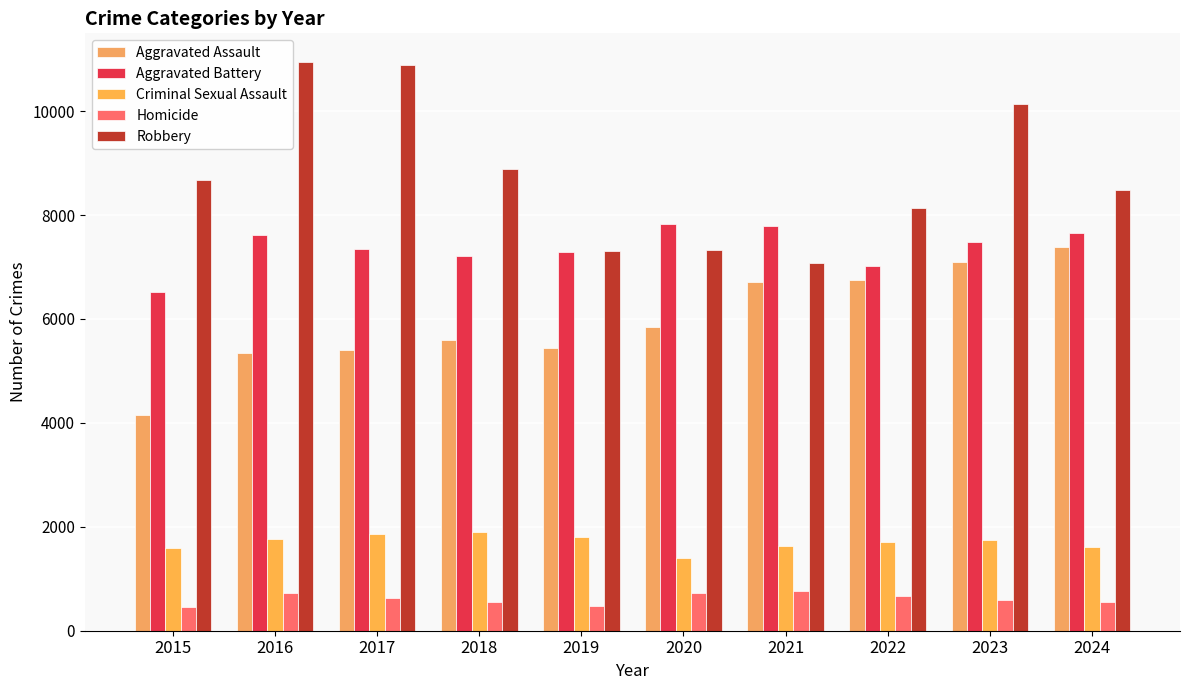

How many data points in Homicide are less than 637?

5